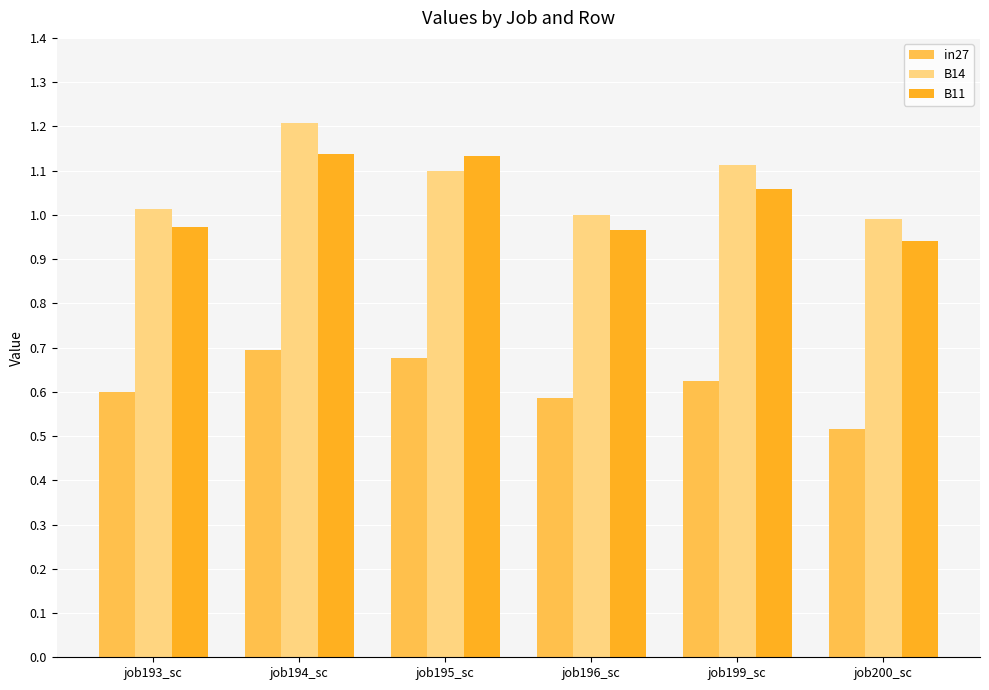

The B14 series shows 1.0 at job196_sc. True or false?

True